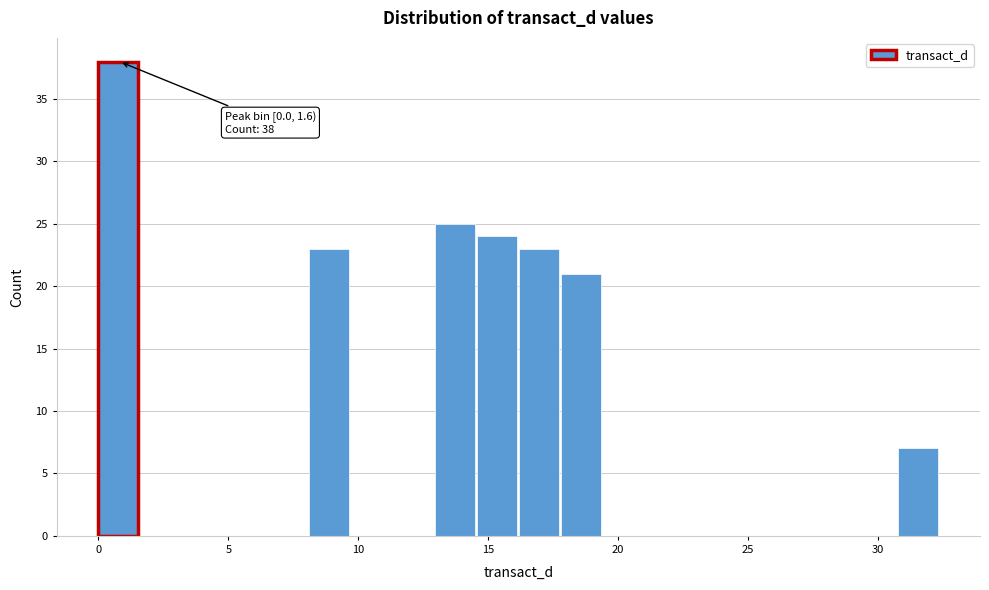

Read against the x-axis, roughly where is the centre of the tallest bar?

1.0